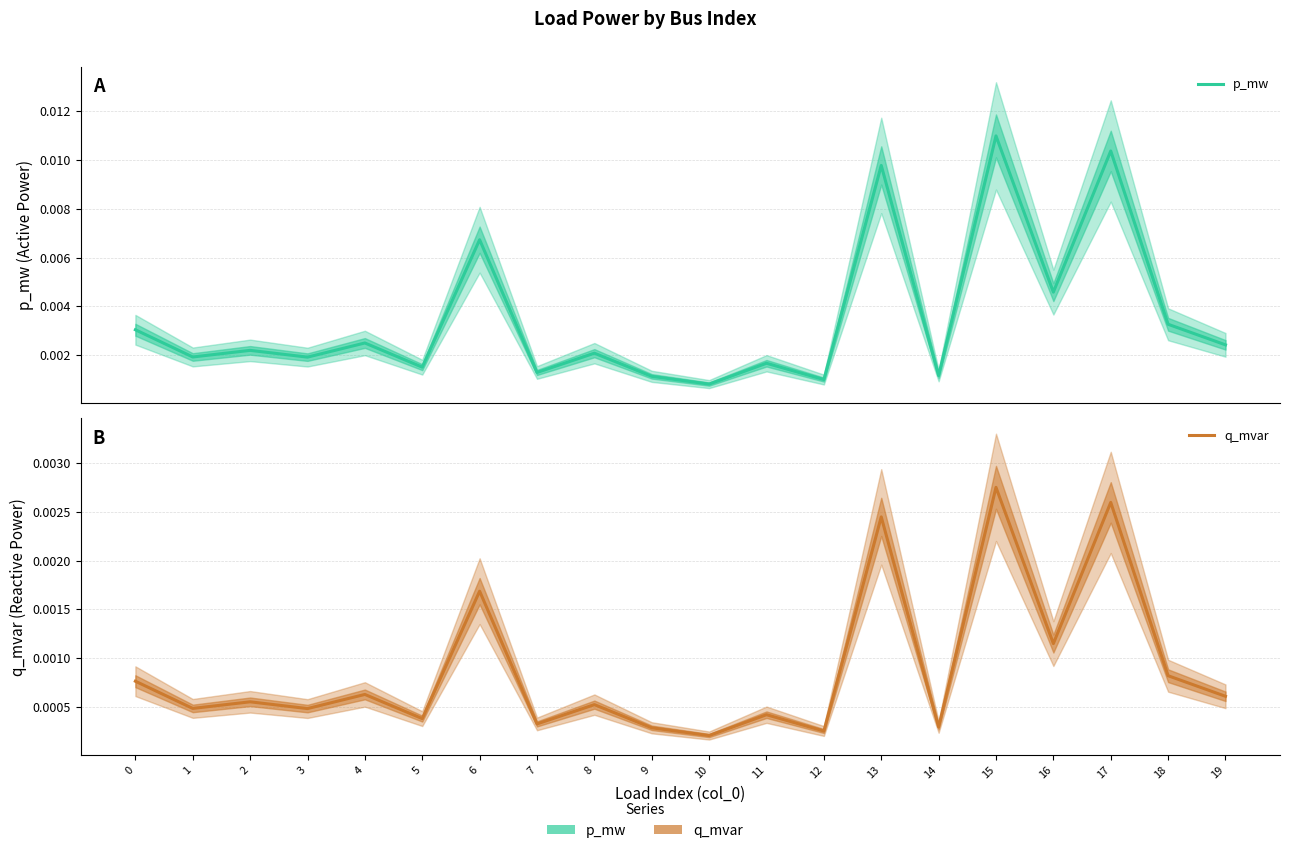

Does the chart have visible grid lines?

Yes